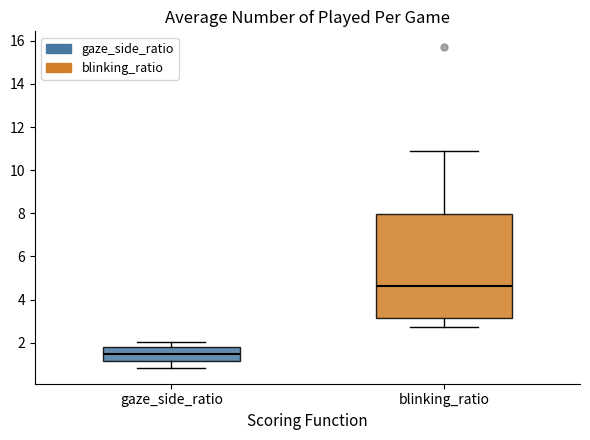

Reading left to right, transcribe this box plot: for each box, give where its median line is, the range the box spans, and where its two whiskers end, as read against the y-axis. The values are not printed on the chart, so give them approximately, as read against the axis.

gaze_side_ratio: median 1.4, box 1.2 to 1.8, whiskers 0.8 to 2.0
blinking_ratio: median 4.6, box 3.2 to 8.0, whiskers 2.8 to 10.8